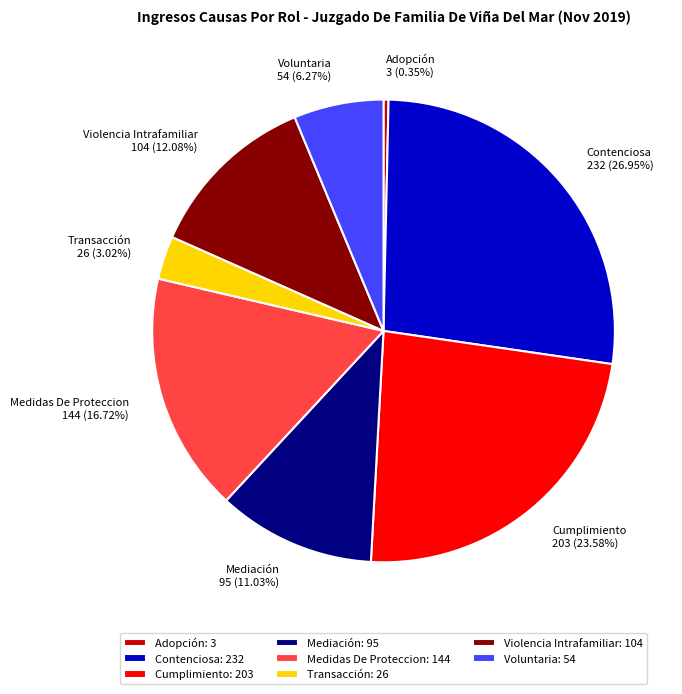

Which slice is the largest?

Contenciosa